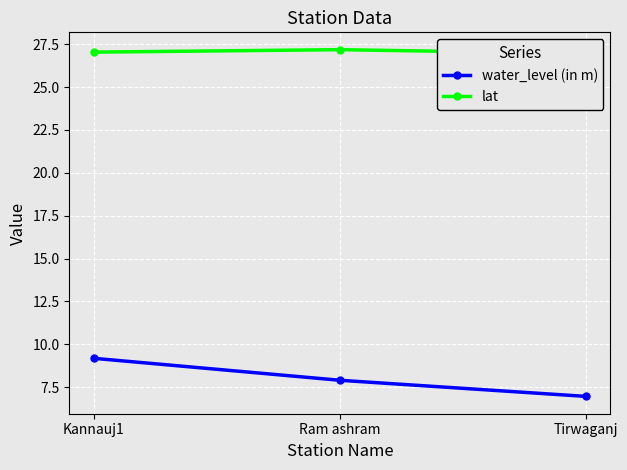

Reading left to right, list all the values displayed in this chart.

water_level (in m): 9.2	7.9	7.0
lat: 27.0	27.2	27.0